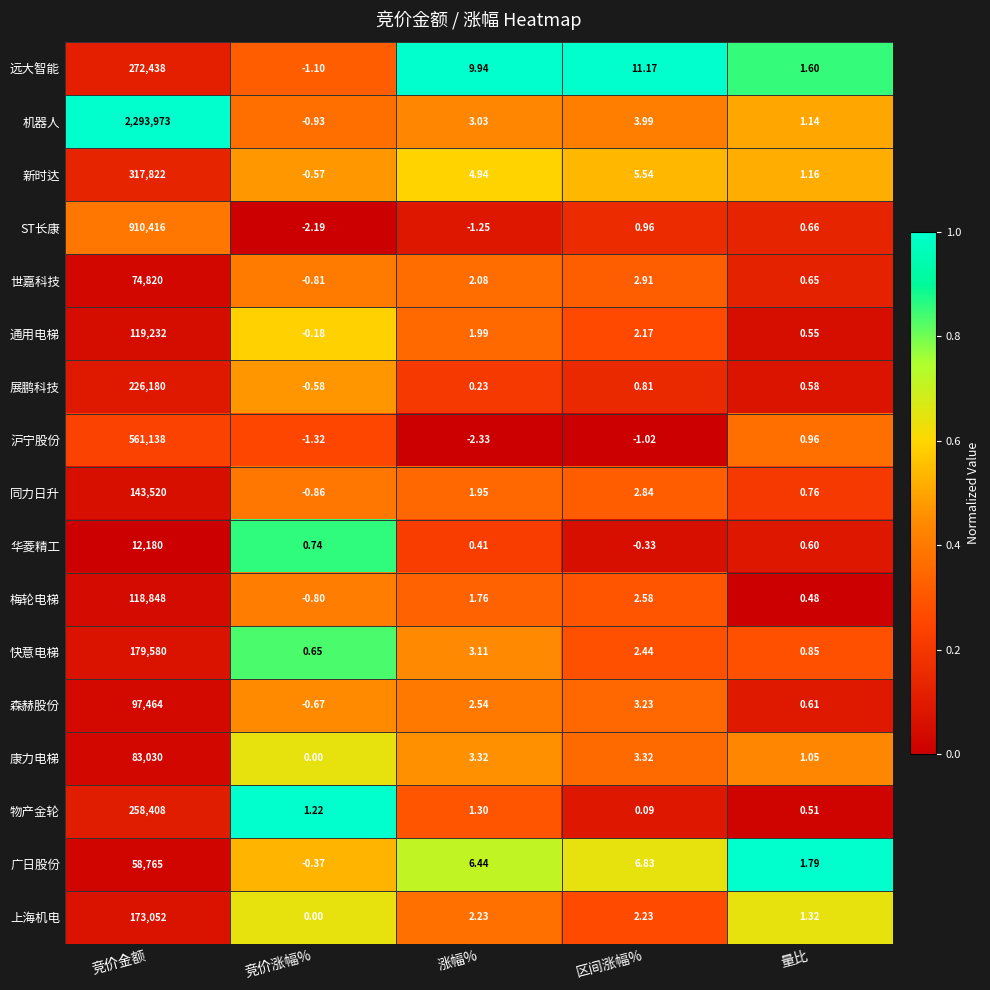

At which category is the sum across all series the highest?

竞价金额